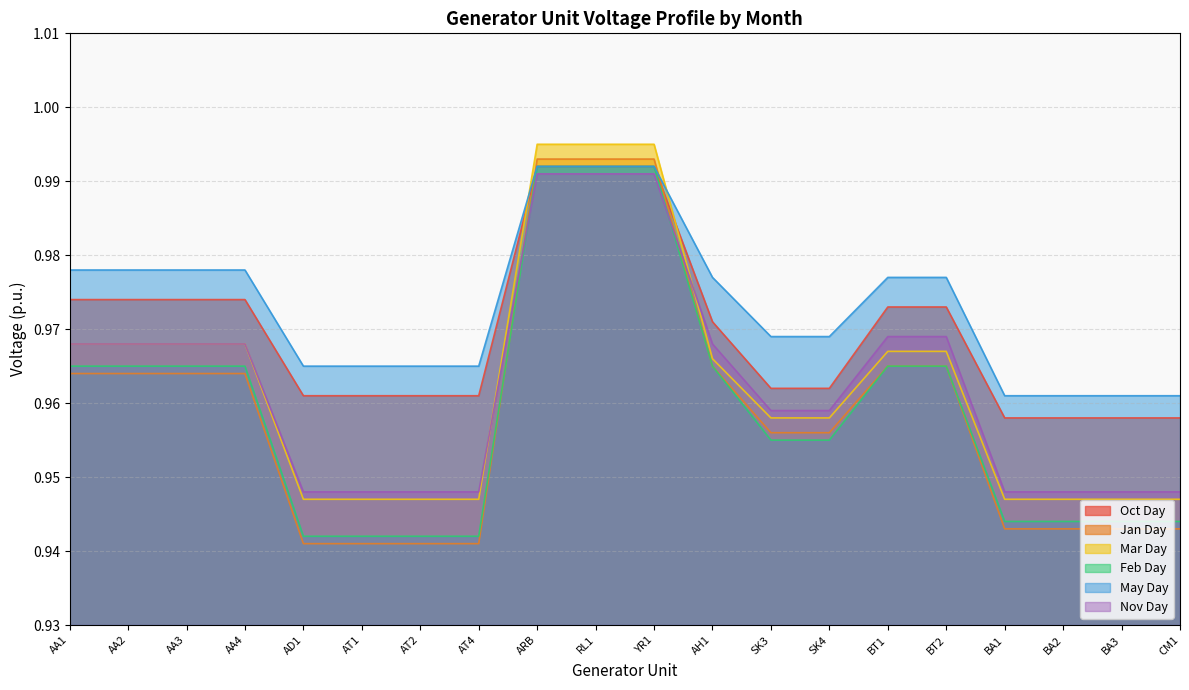

How many lines are shown in the chart?

6